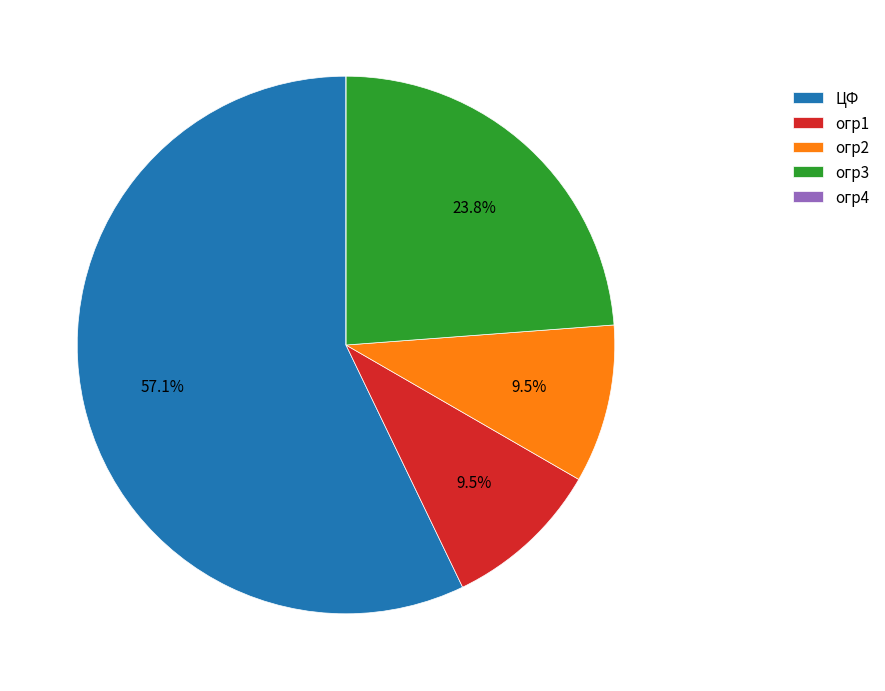

What portion of the pie excludes огр2?

90.5%